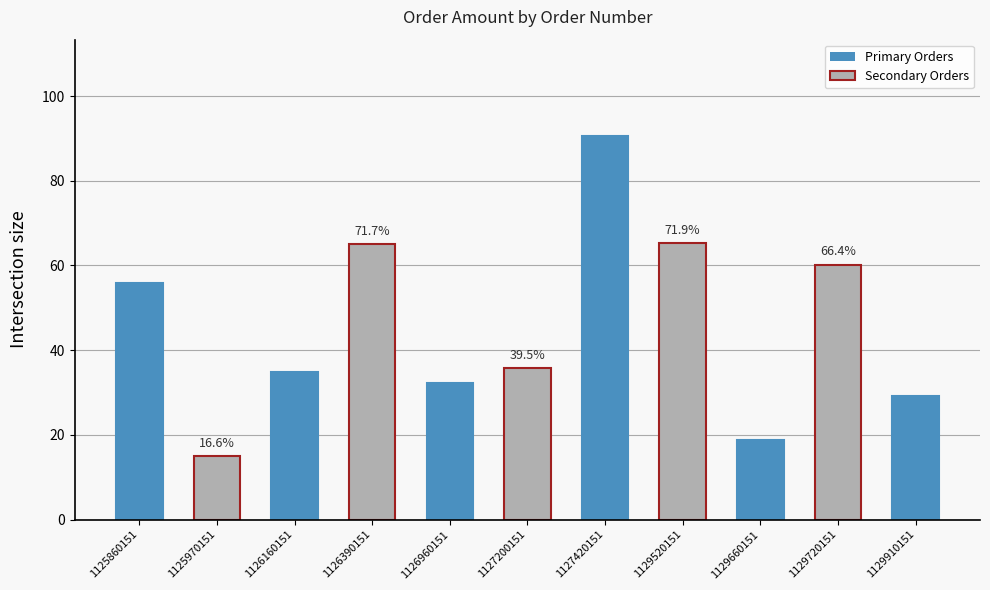

What is the value of the 7th bar from the left?

90.7